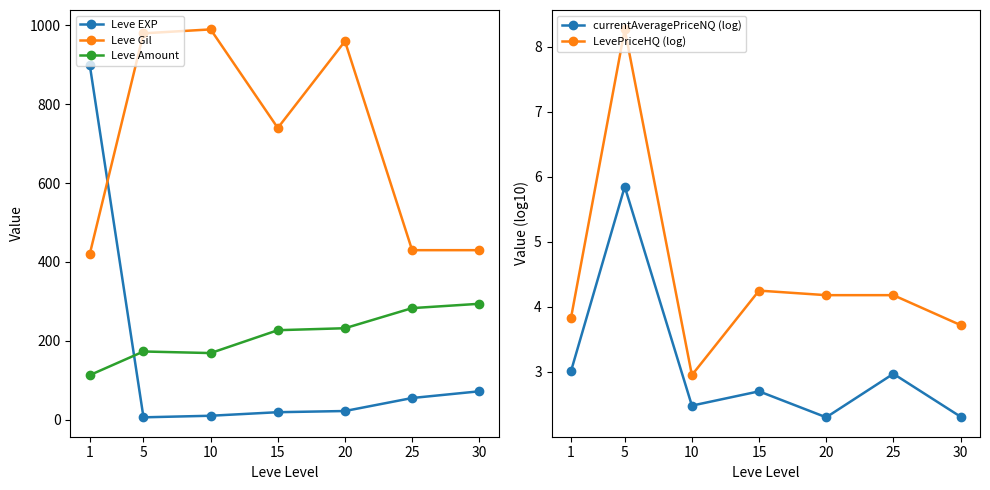

At which category does currentAveragePriceNQ (log) reach its first local valley?

10